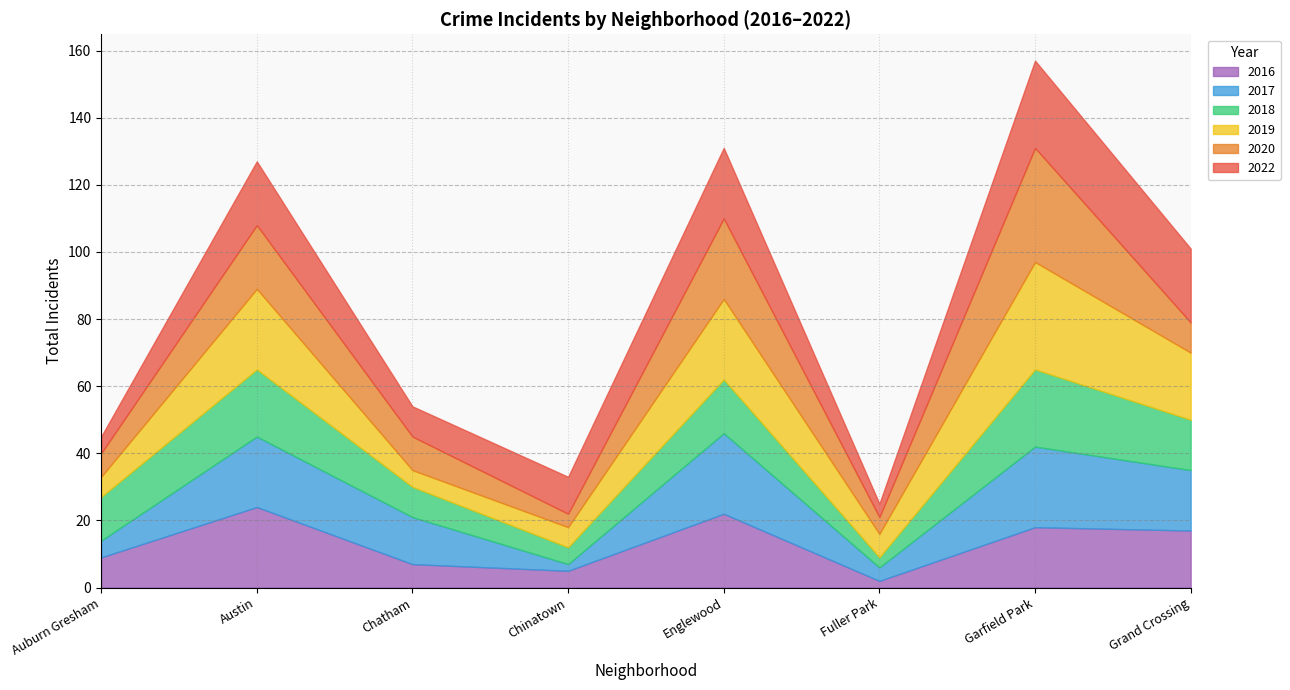

Does the chart display data point markers on the line(s)?

No